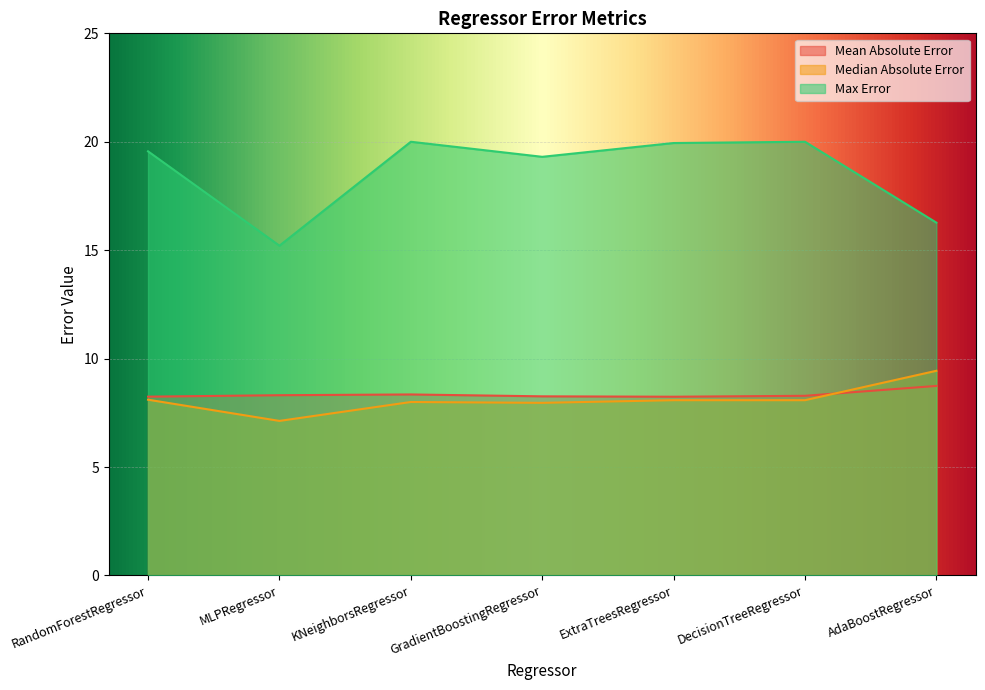

What is the sum of the Mean Absolute Error values at KNeighborsRegressor and AdaBoostRegressor?

17.1